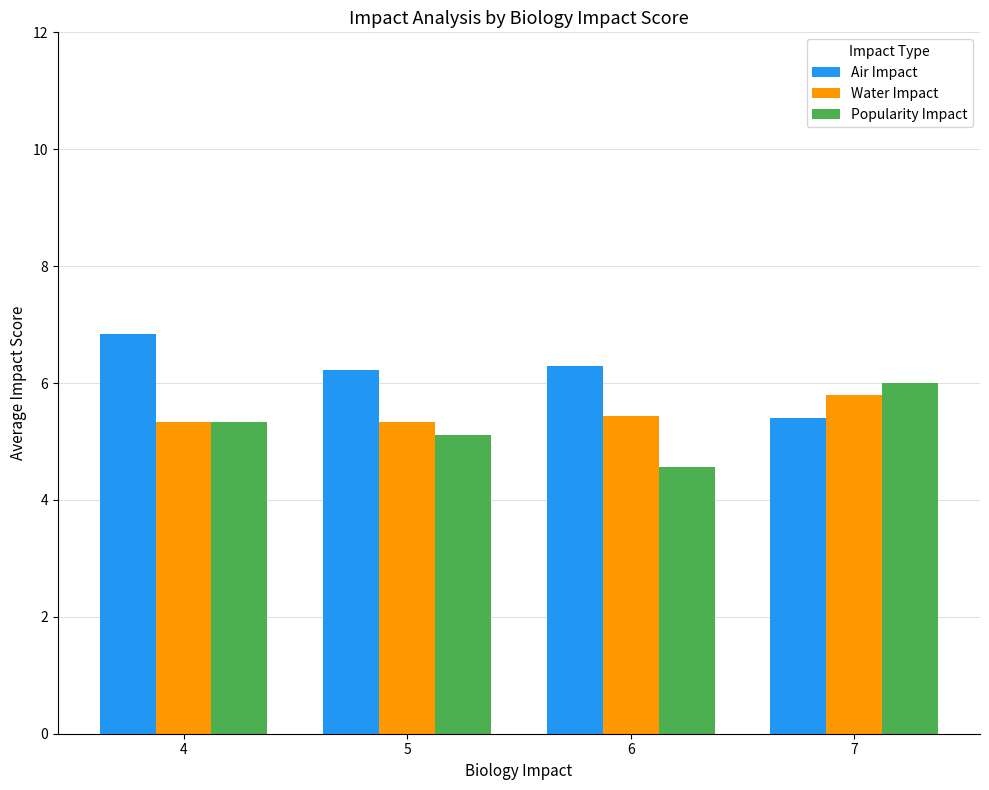

How many groups of bars are there?

4